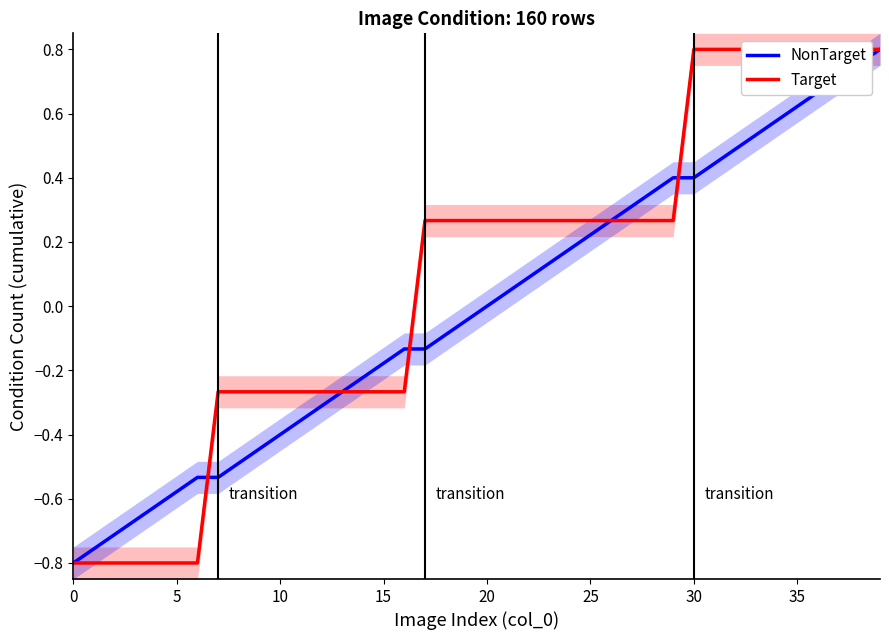

At which category is the sum across all series the highest?

39